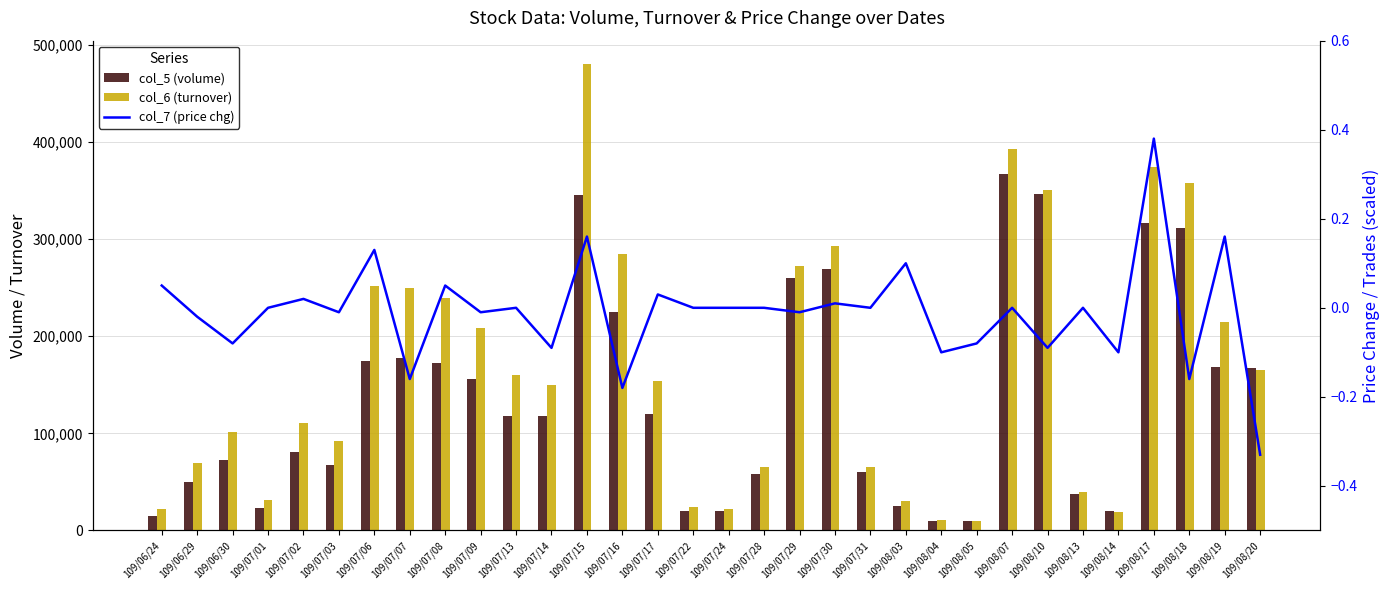

What is the label of the 21st bar from the left?

109/07/31